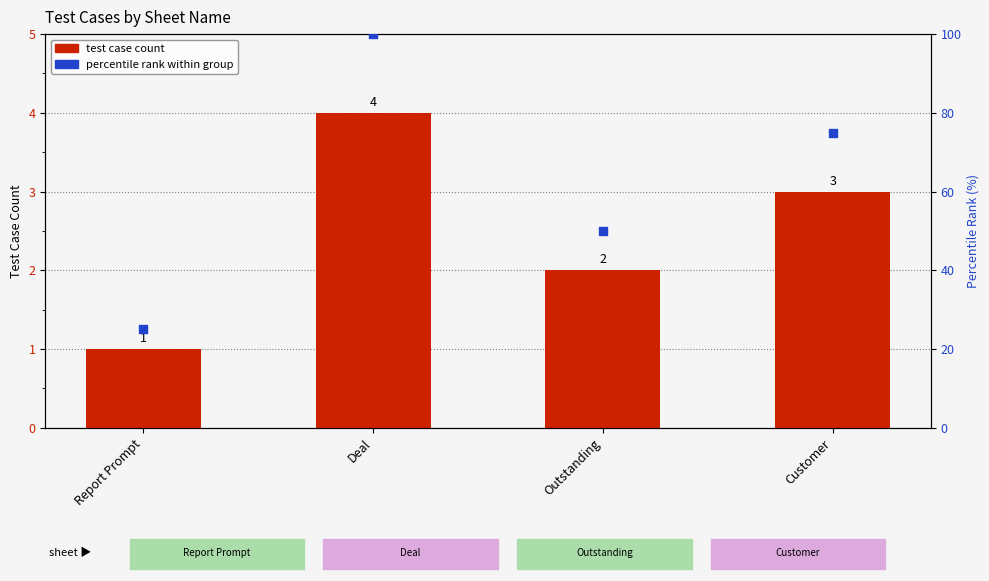

What is the total value across all series at Report Prompt?

26